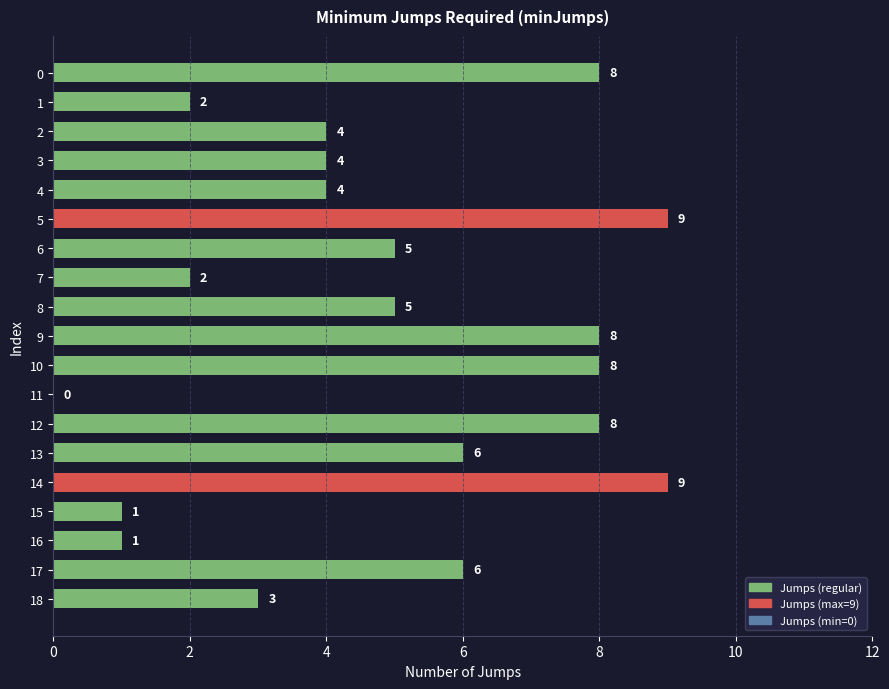

How many values are above zero?

18